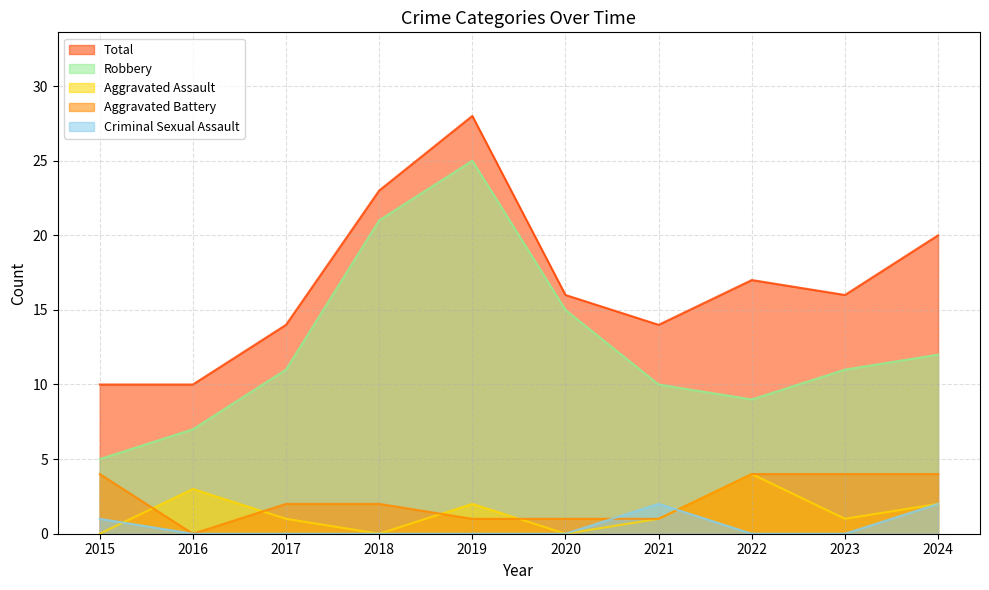

True or false: Aggravated Battery has more than 2 points higher than both neighbors.

False